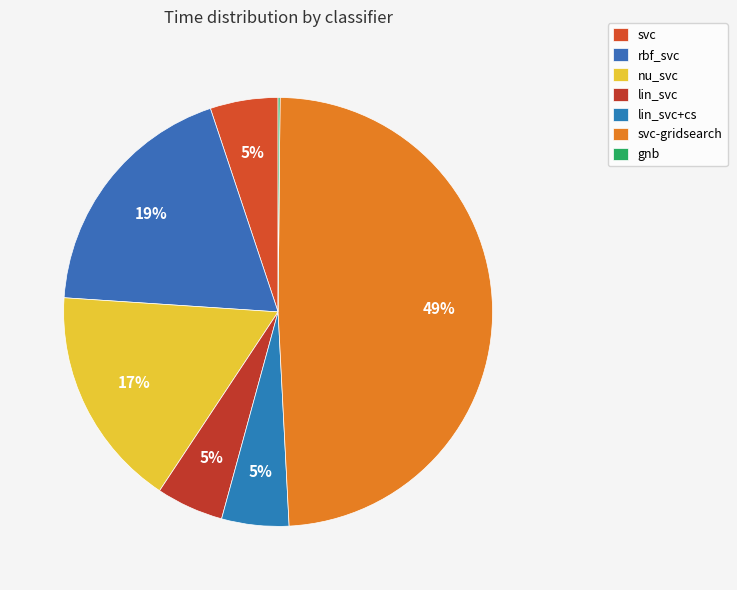

To the nearest percent, what is the average slice percentage?

14%